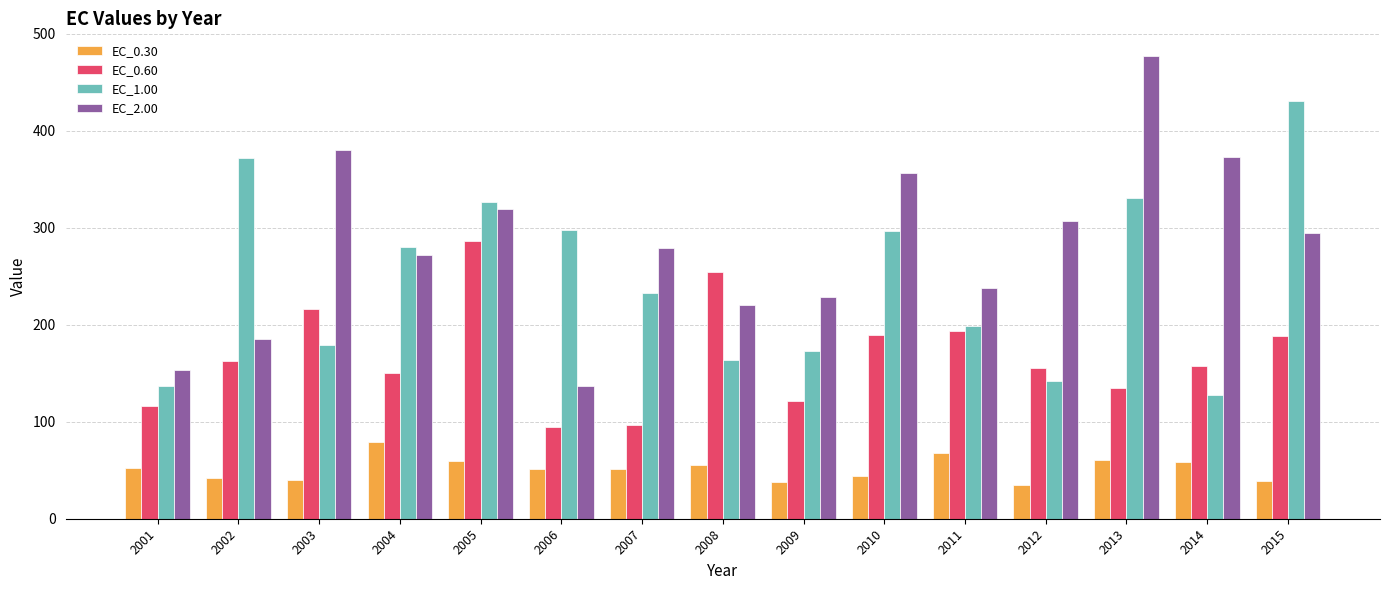

List the series in order of their peak value, lowest first.

EC_0.30, EC_0.60, EC_1.00, EC_2.00